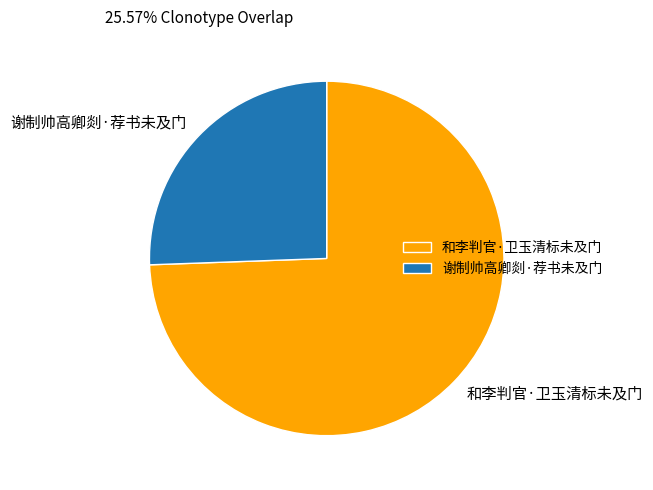

Does 和李判官·卫玉清标未及门 represent more than half of the total?

Yes